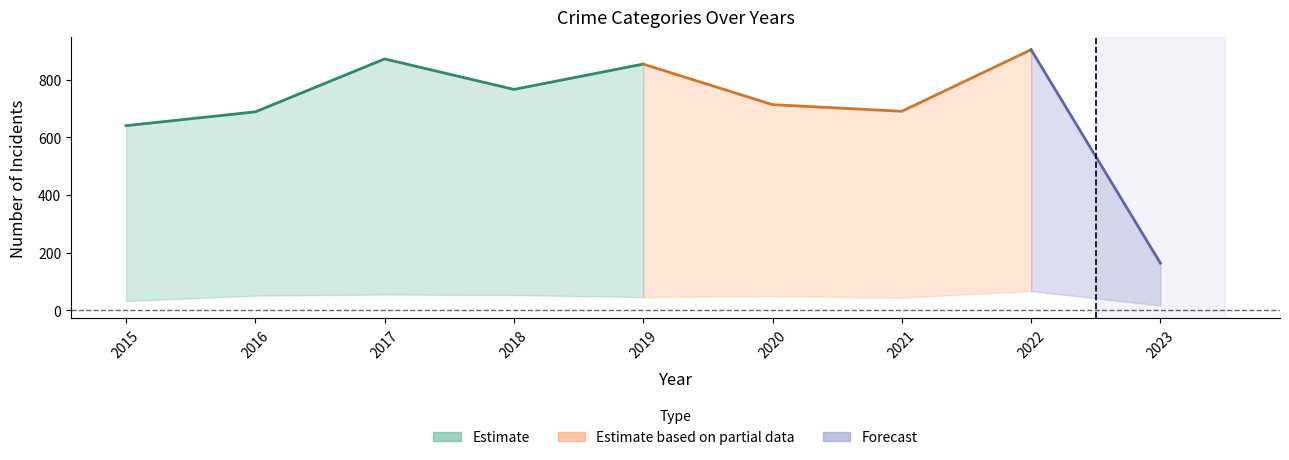

Which category has the highest value across all series?

2022